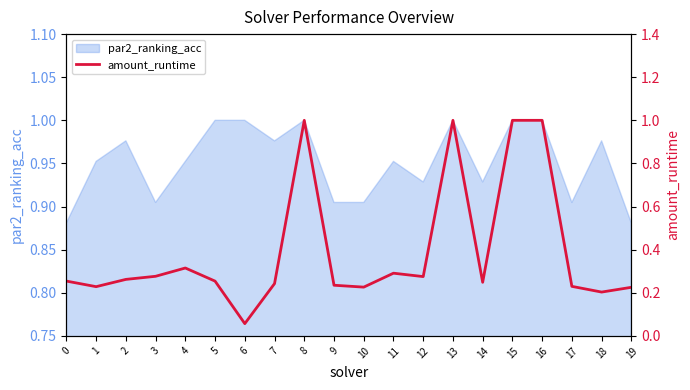

True or false: par2_ranking_acc has a value of 0.3 at 14.

False